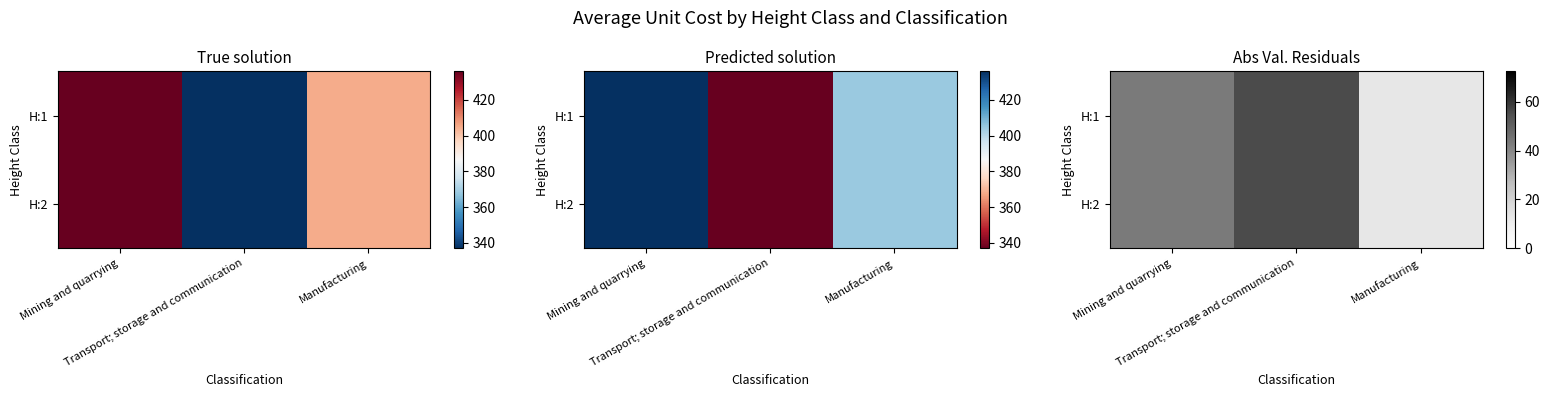

True or false: H:2 has a value of 12.3 at Manufacturing.

True